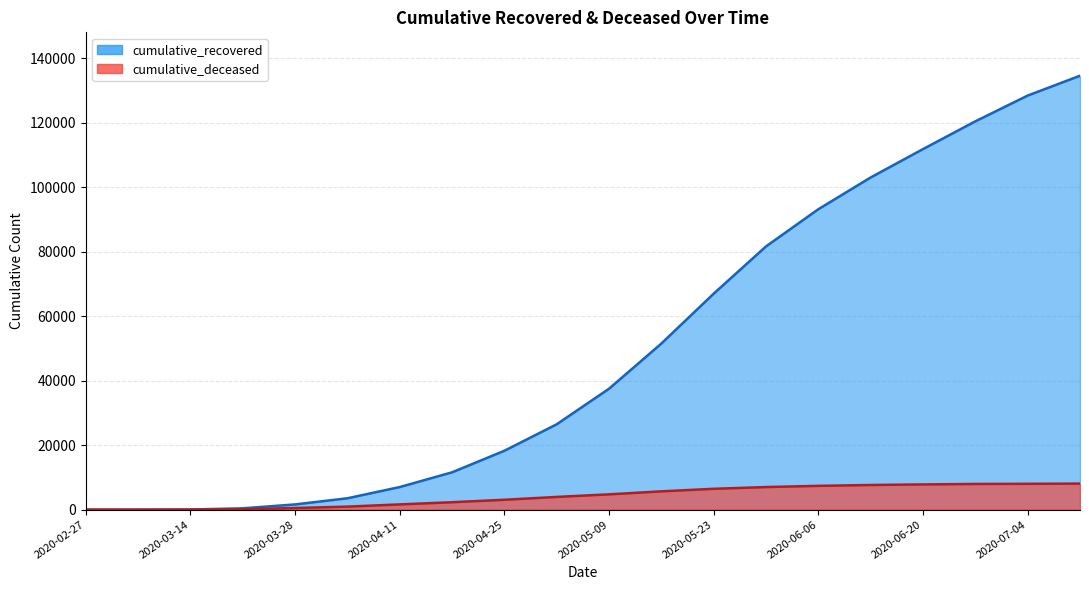

What are all the series names shown in the legend?

cumulative_recovered, cumulative_deceased